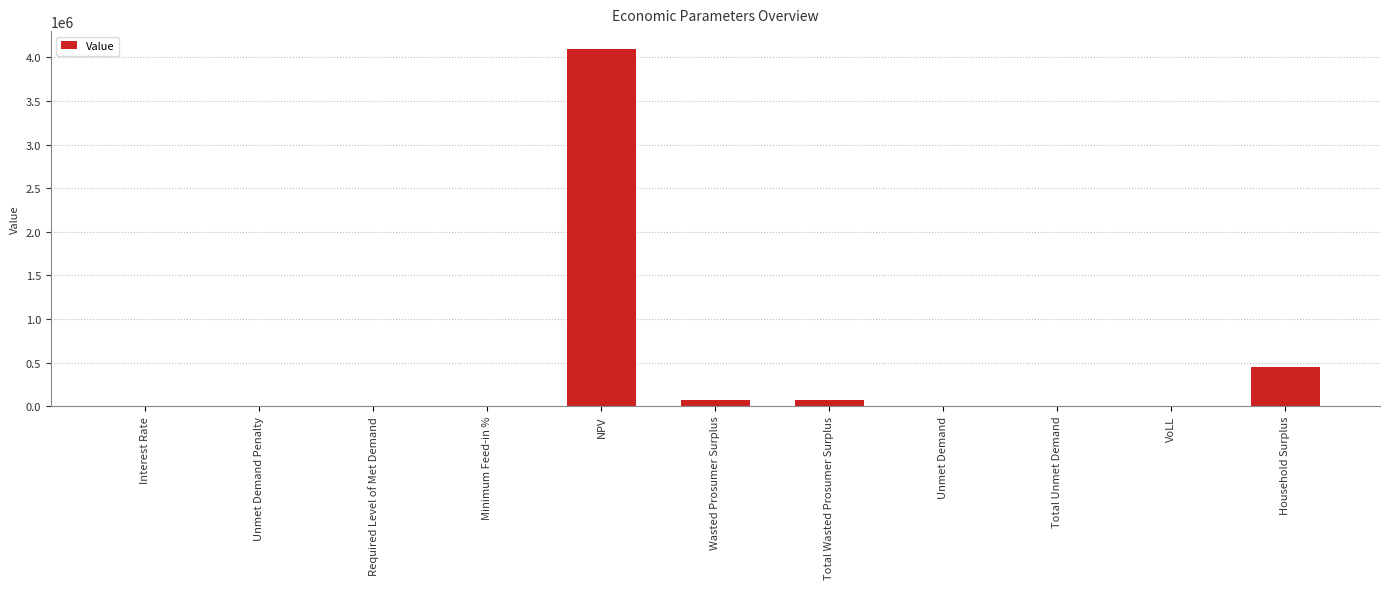

What is the sum of all values?

4704628.6